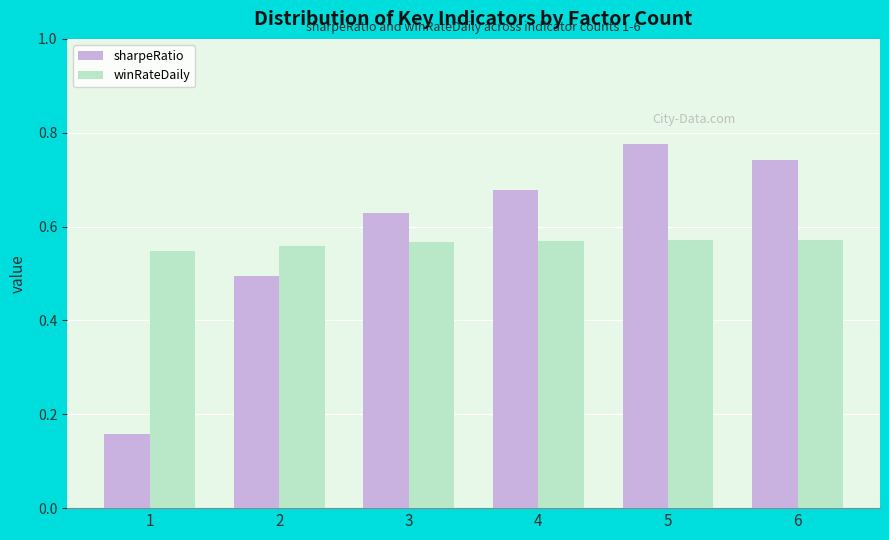

What is the difference between the highest and lowest values at 4?

0.1